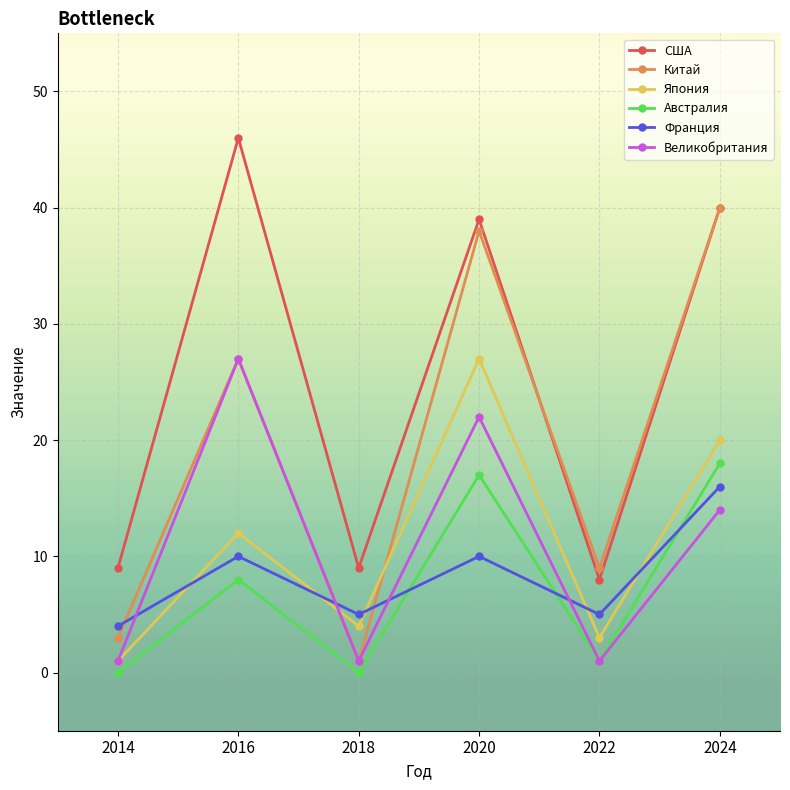

Which category has the highest value in the Китай series?

2024